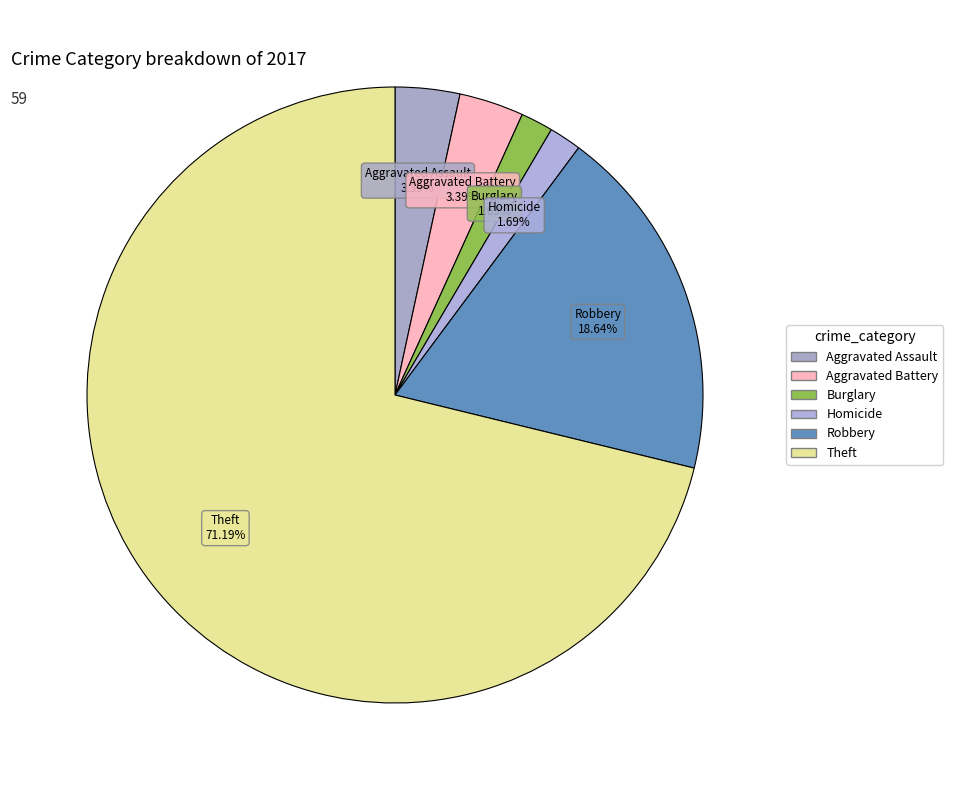

How many segments does this pie chart have?

6